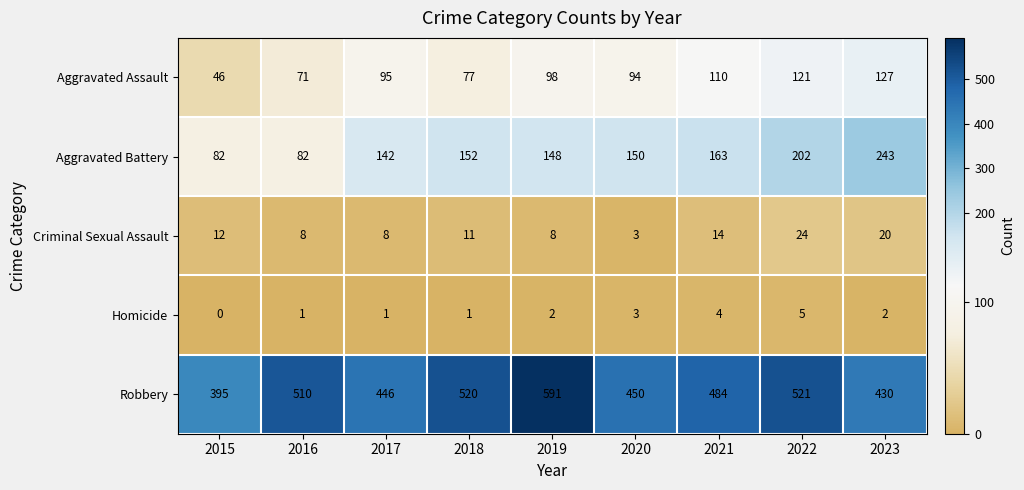

What is the spread (max minus min) of values at 2020?

447